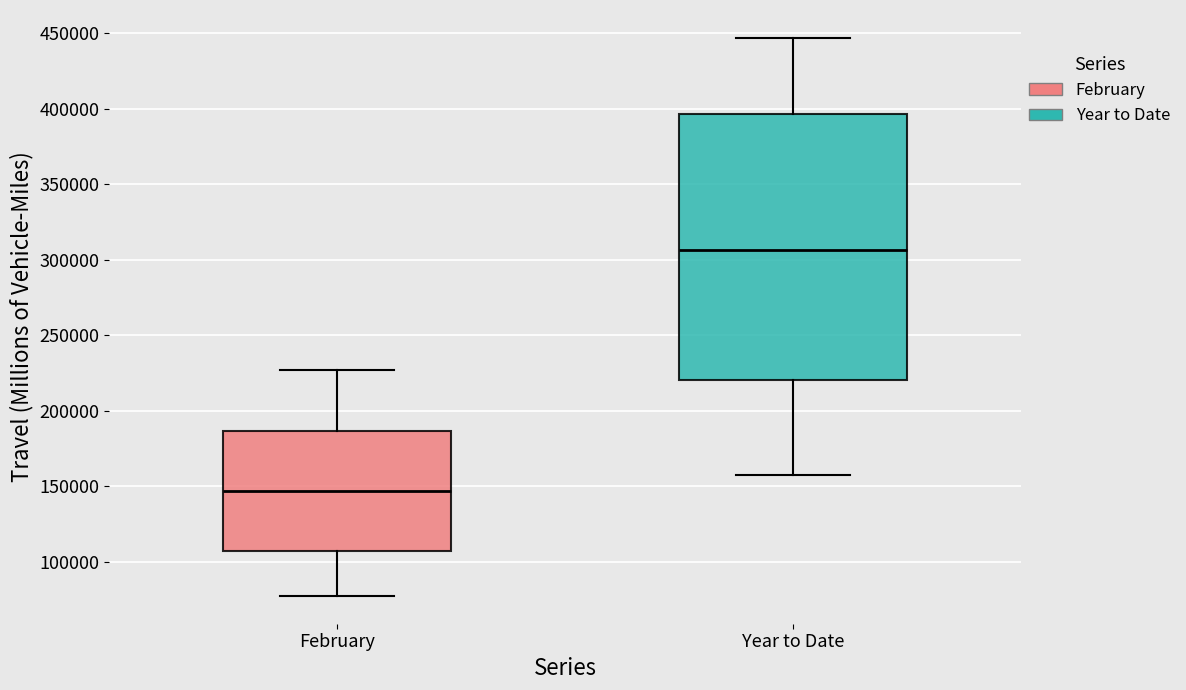

Reading left to right, read every box against the y-axis: the position of its median line, the range the box covers, and the ends of its whiskers. The values are not printed on the chart, so give them approximately, as read against the axis.

February: median 145000, box 105000 to 185000, whiskers 75000 to 225000
Year to Date: median 305000, box 220000 to 395000, whiskers 160000 to 445000